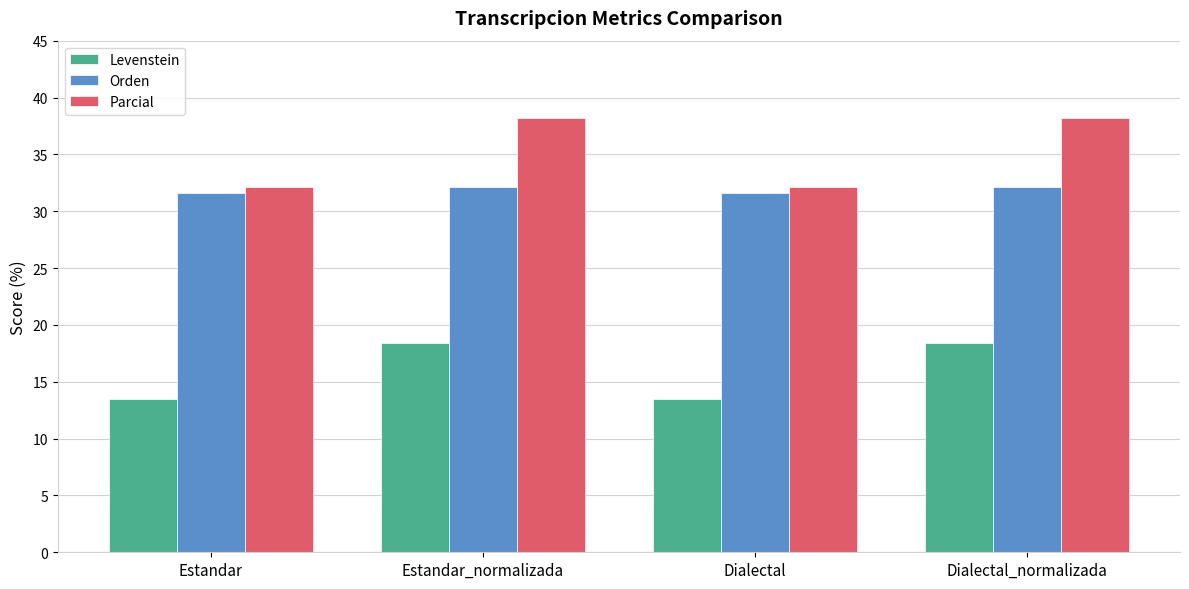

Which series has the widest spread of values?

Parcial